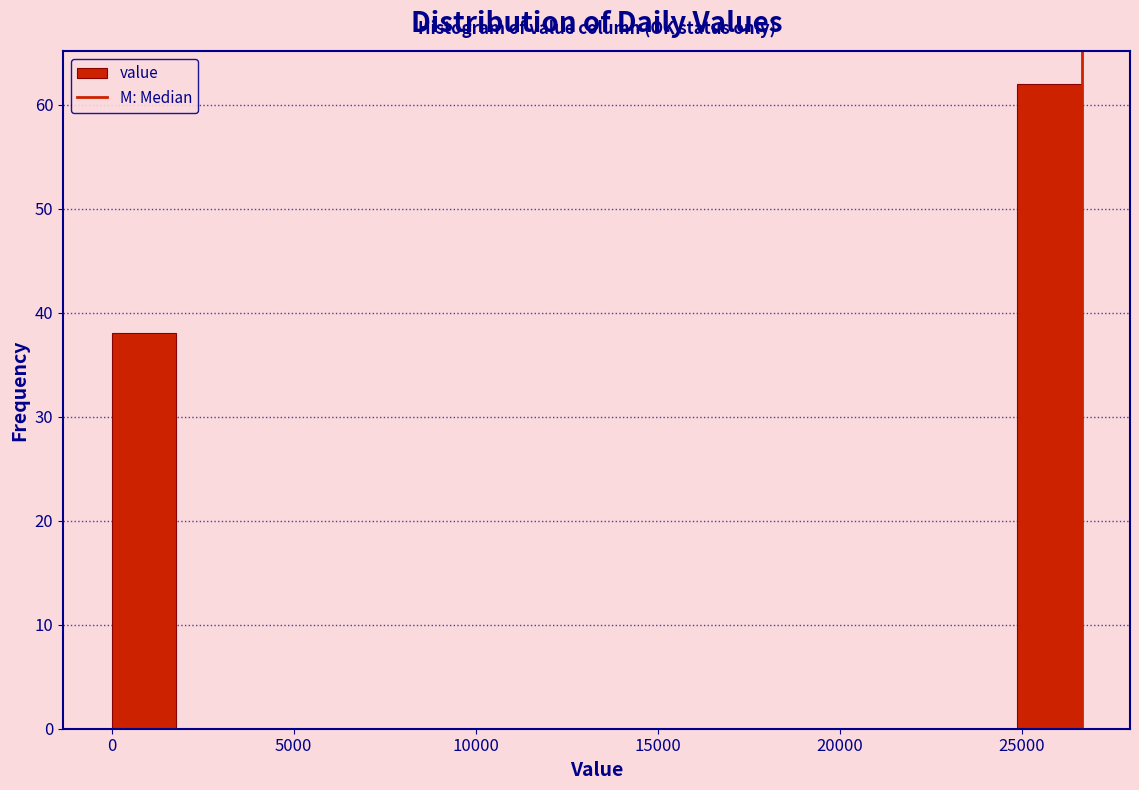

Read against the x-axis, roughly where is the centre of the tallest bar?

26000